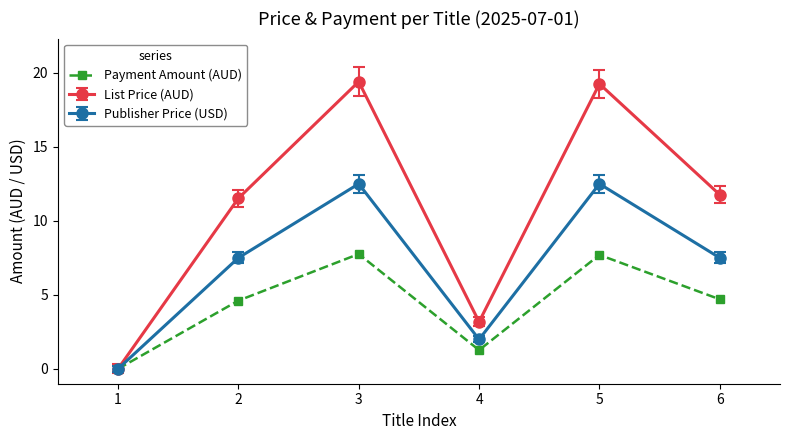

What is the value of the List Price (AUD) point at the 4th from the left?

3.2